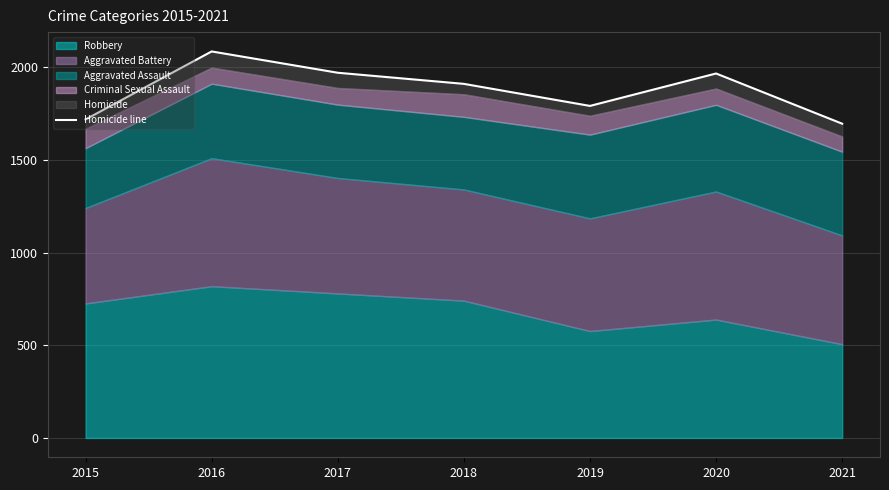

How many lines are shown in the chart?

1